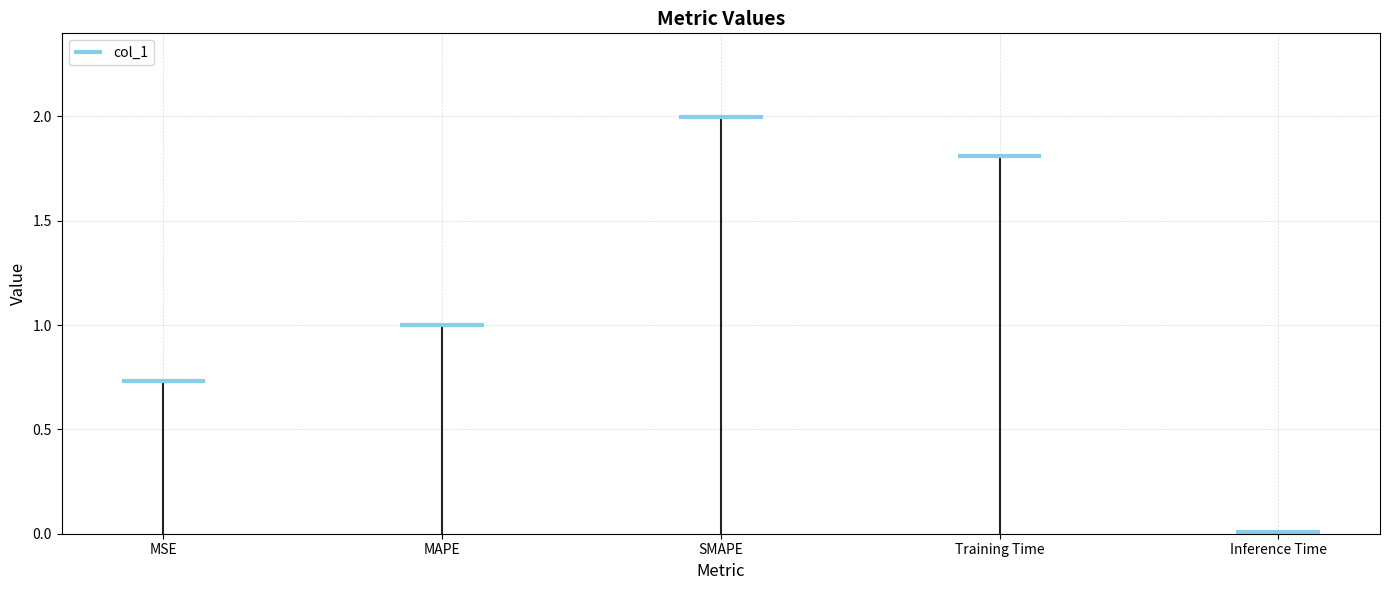

True or false: the data shows 0.7 at MSE.

True